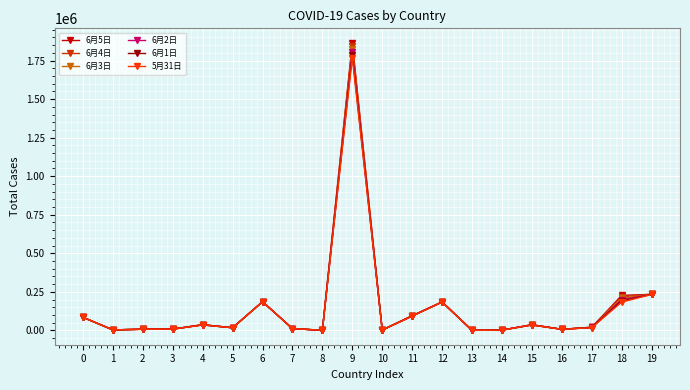

Which series has the widest spread of values?

6月5日